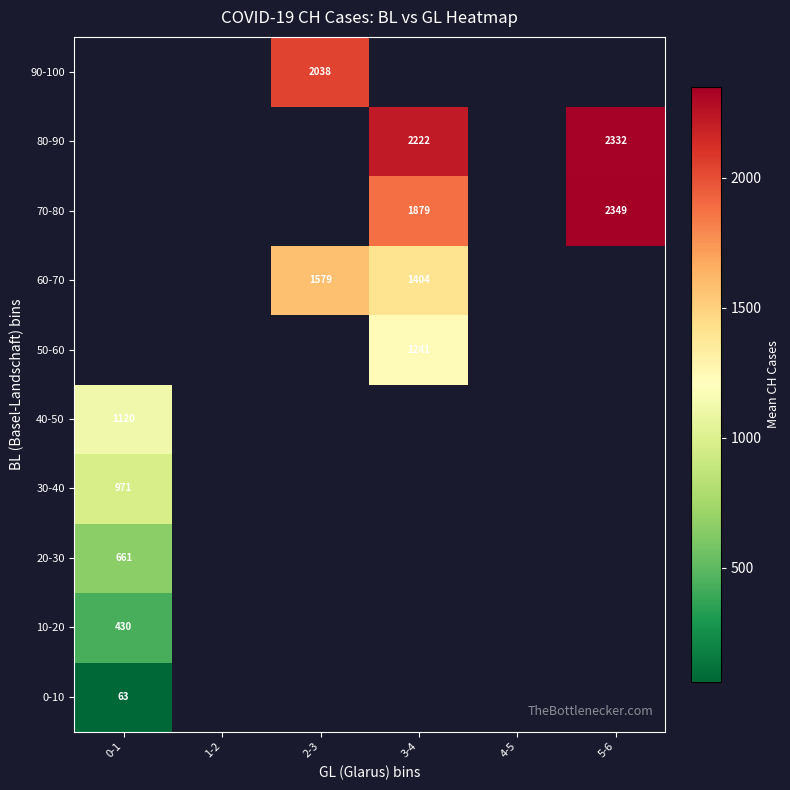

Is the value of 60-70 at 2-3 greater than the value of 70-80 at 3-4?

No